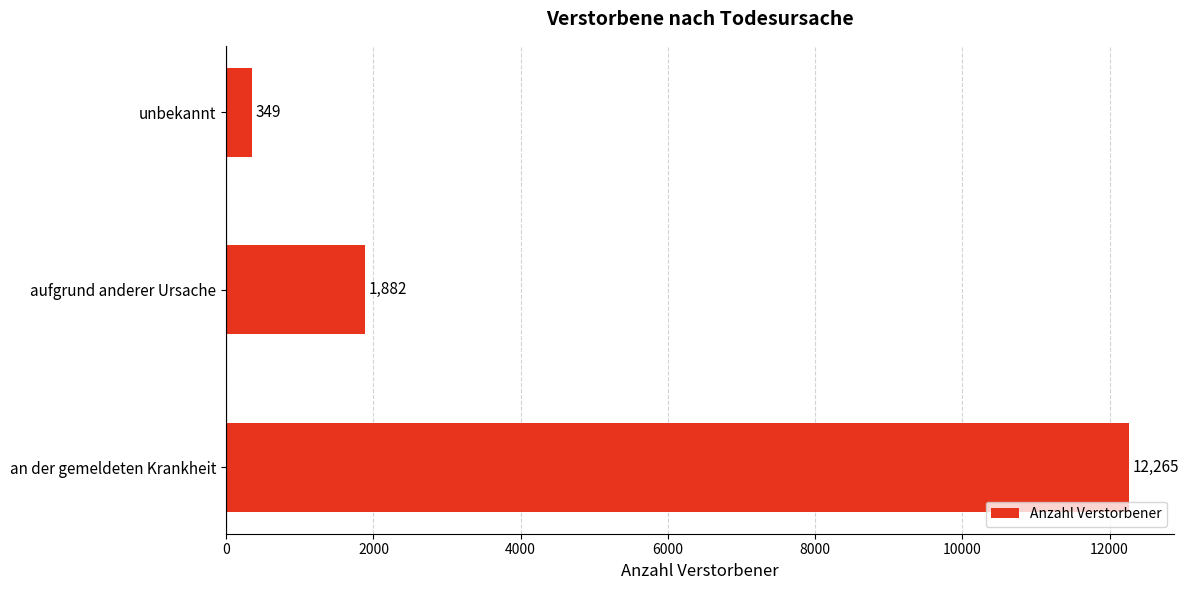

What is the sum of the values at aufgrund anderer Ursache and unbekannt?

2231